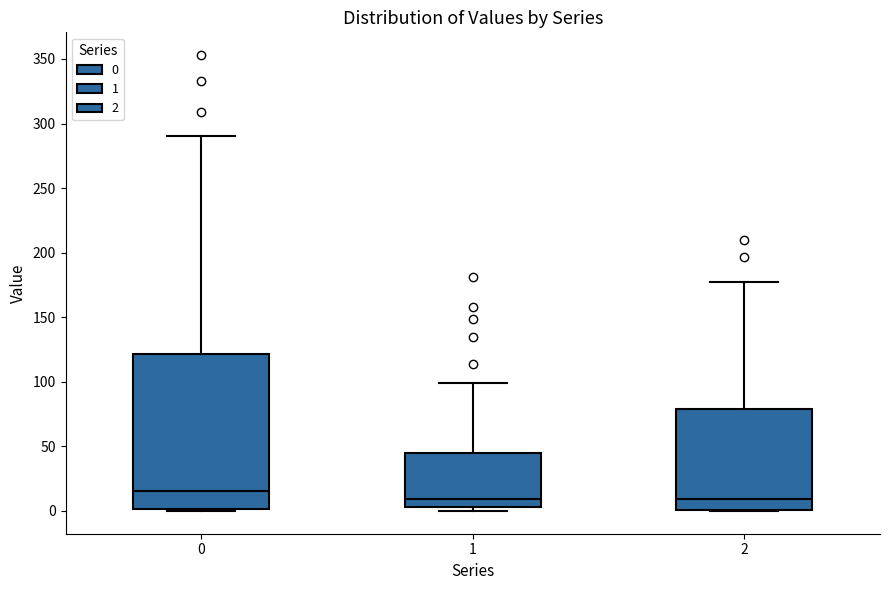

Which box is the tallest, from its lower edge to its upper edge?

0